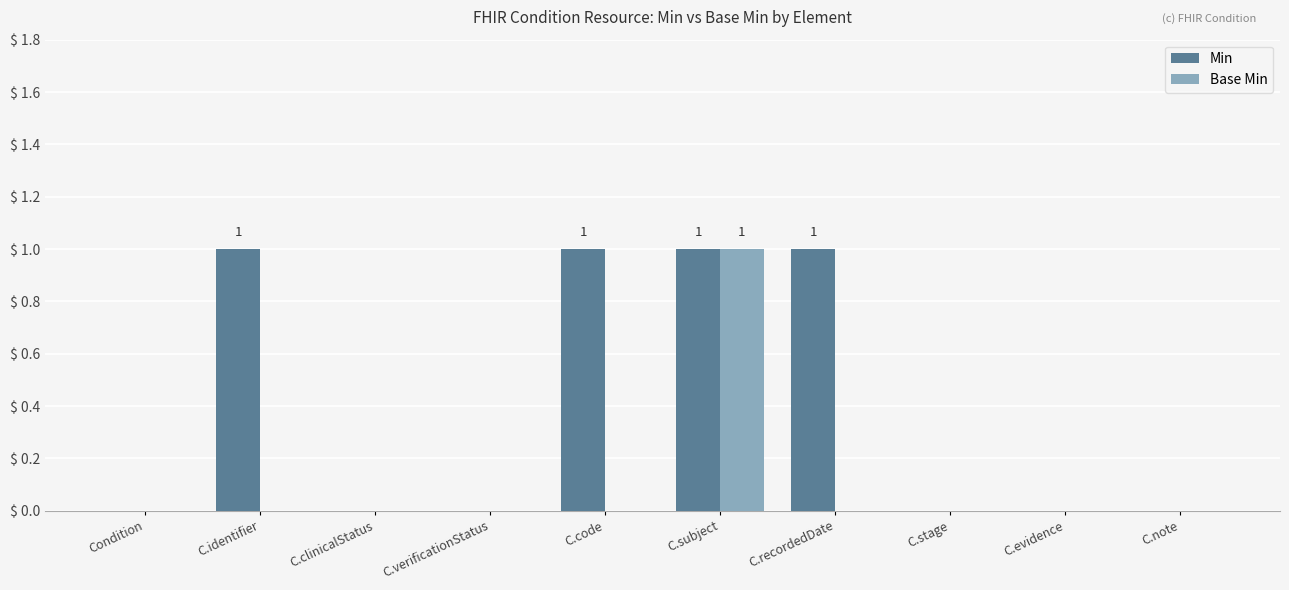

Between C.recordedDate and C.note, which series saw the biggest shift?

Min